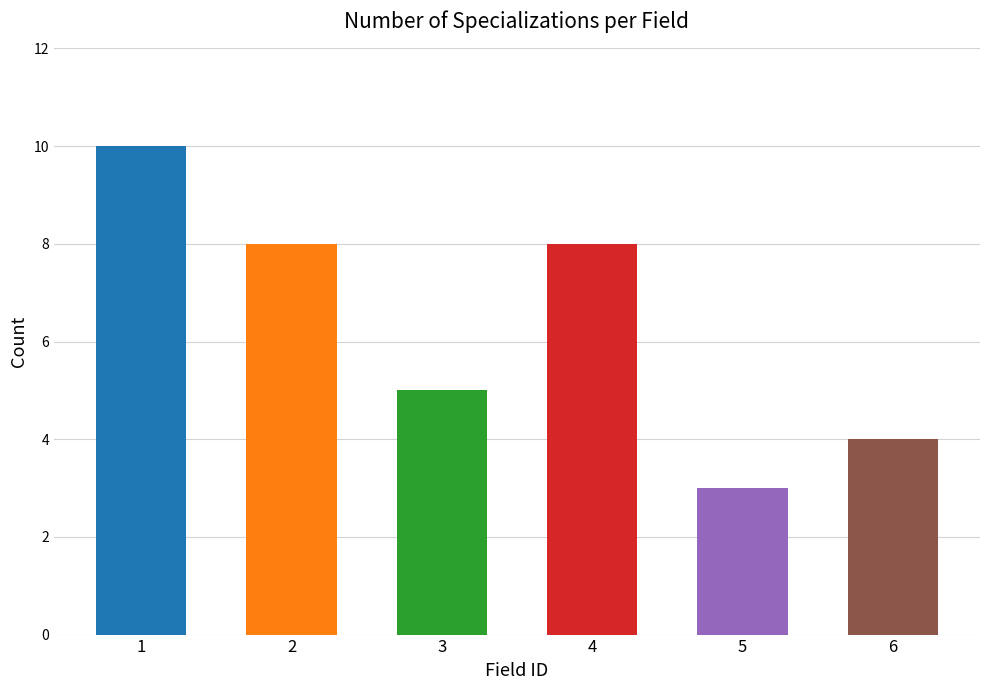

Reading left to right, extract all data points from this chart.

10	8	5	8	3	4